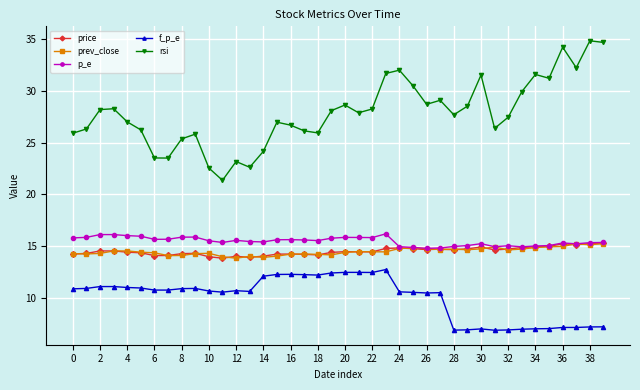

True or false: f_p_e and rsi intersect in this chart.

False